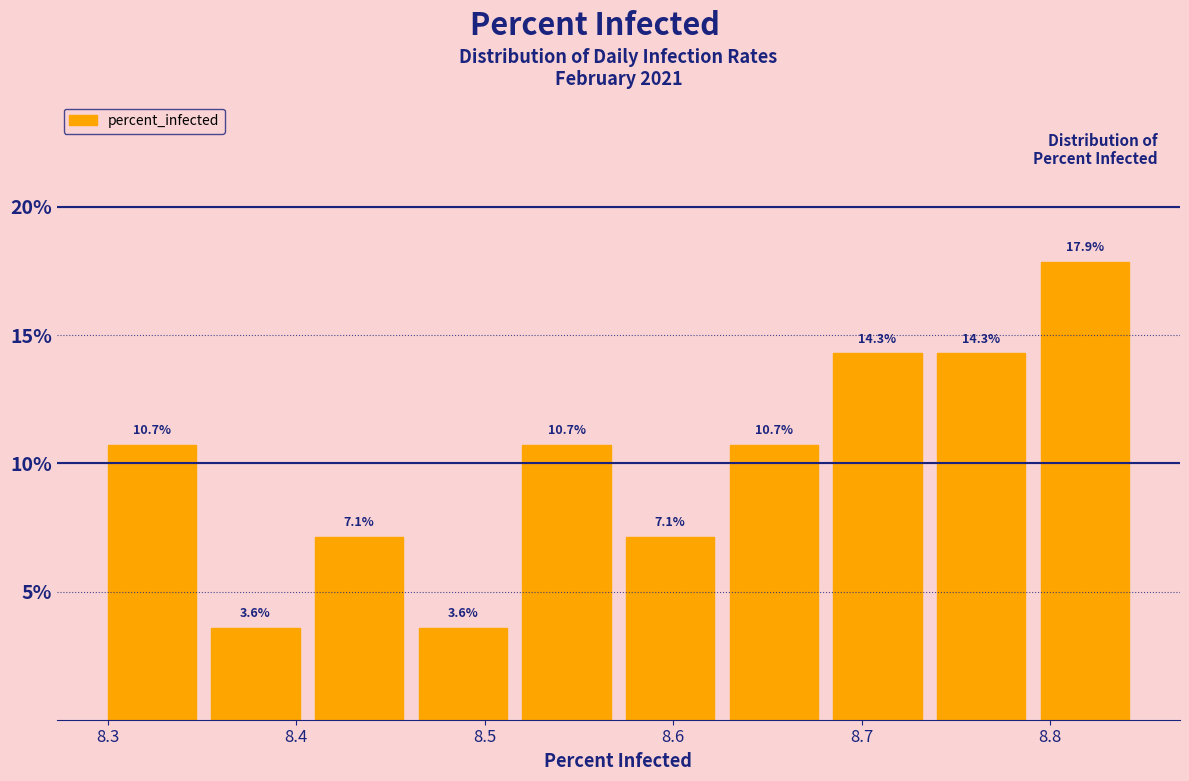

How tall is the bar that spans 8.795 to 8.850 on the x-axis? The bar edges are not printed on the chart, so give them approximately, as read against the axis.

17.9